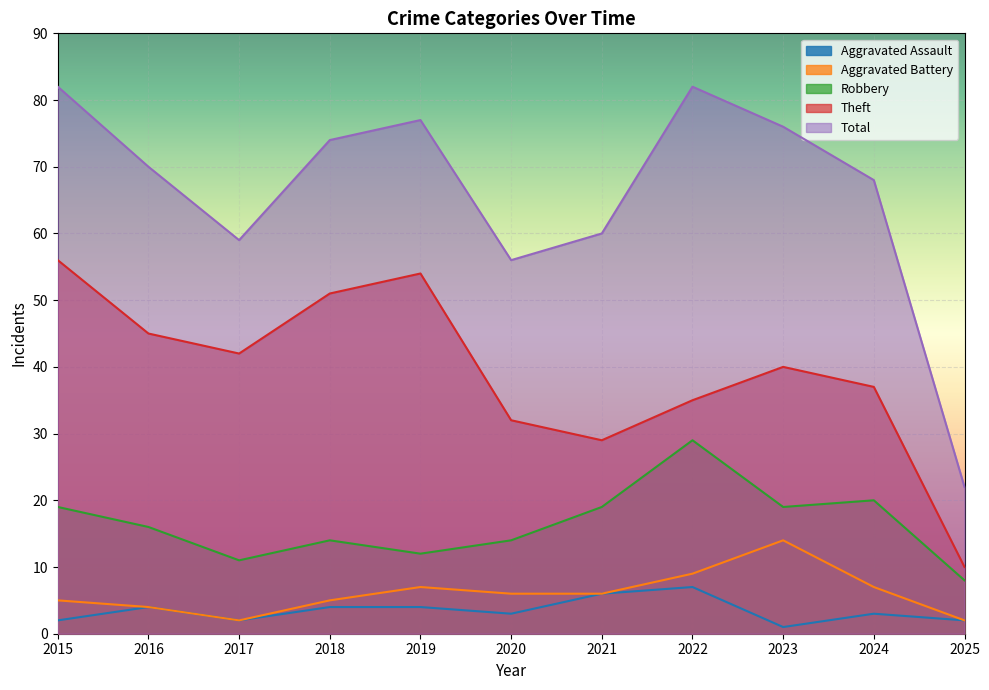

What is the sum of all Aggravated Battery values?

67